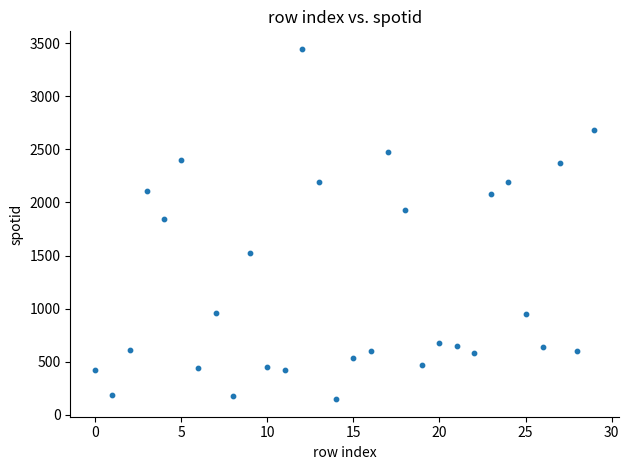

What is the range of Y values (max minus min)?

3299